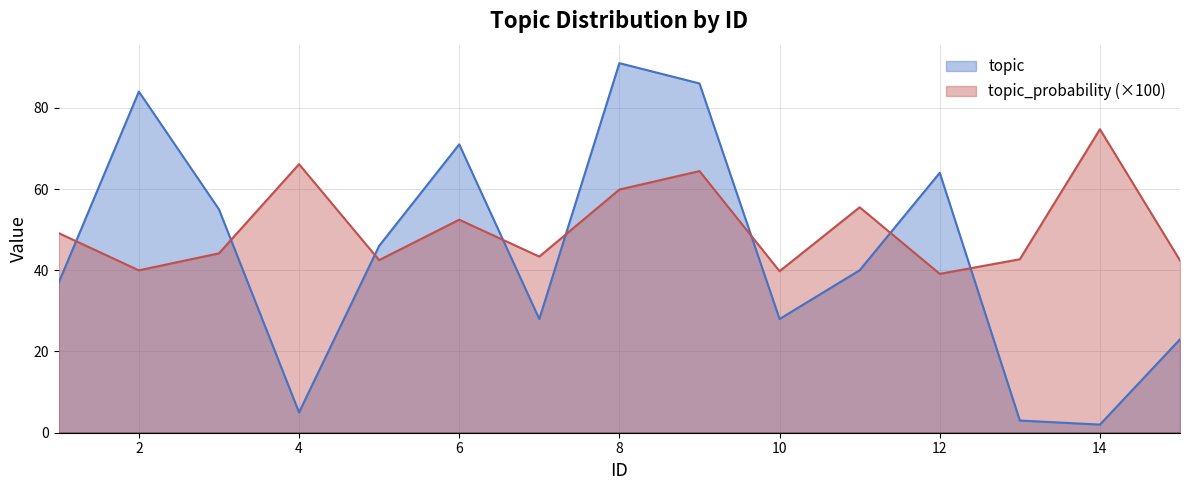

In topic, how many points are lower than both neighbors (excluding endpoints)?

4